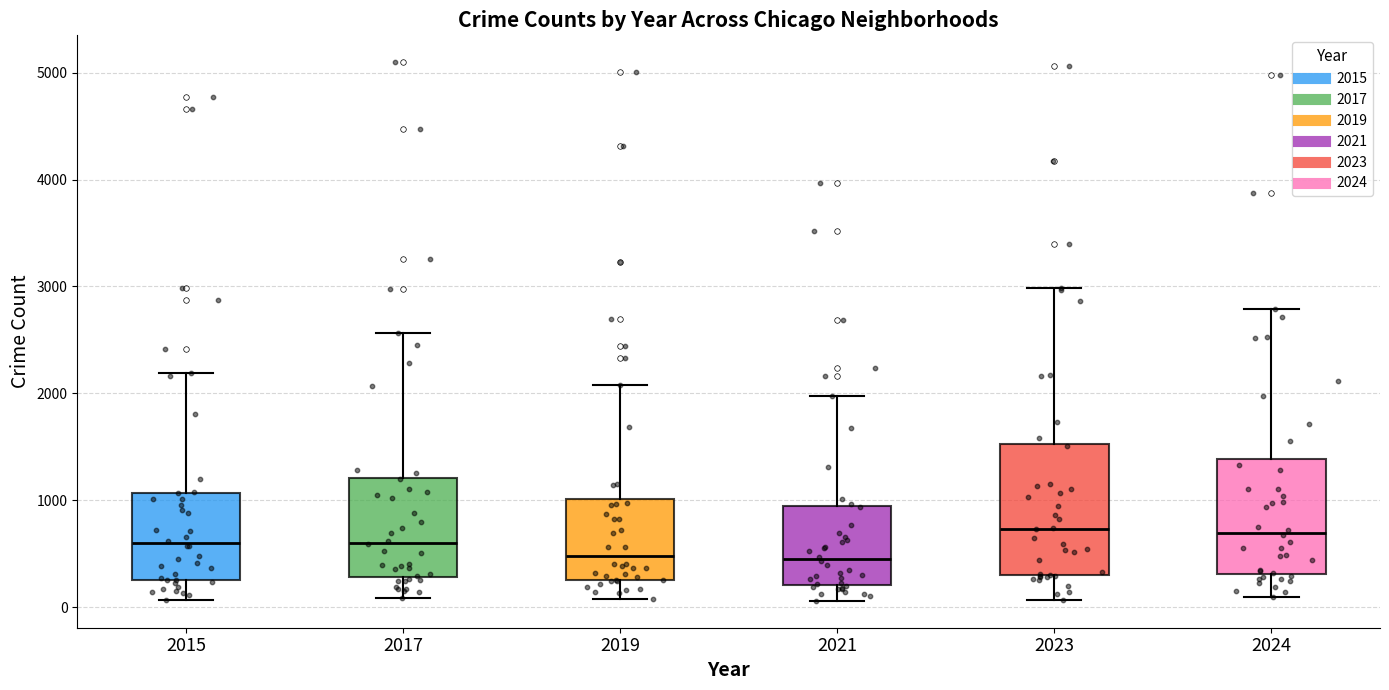

Reading left to right, transcribe this box plot: for each box, give where its median line is, the range the box spans, and where its two whiskers end, as read against the y-axis. The values are not printed on the chart, so give them approximately, as read against the axis.

2015: median 600, box 300 to 1100, whiskers 100 to 2200
2017: median 600, box 300 to 1200, whiskers 100 to 2600
2019: median 500, box 300 to 1000, whiskers 100 to 2100
2021: median 500, box 200 to 900, whiskers 100 to 2000
2023: median 700, box 300 to 1500, whiskers 100 to 3000
2024: median 700, box 300 to 1400, whiskers 100 to 2800